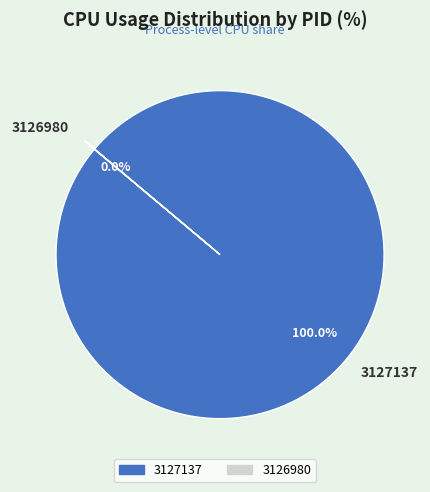

Which category has the biggest portion of the pie?

3127137